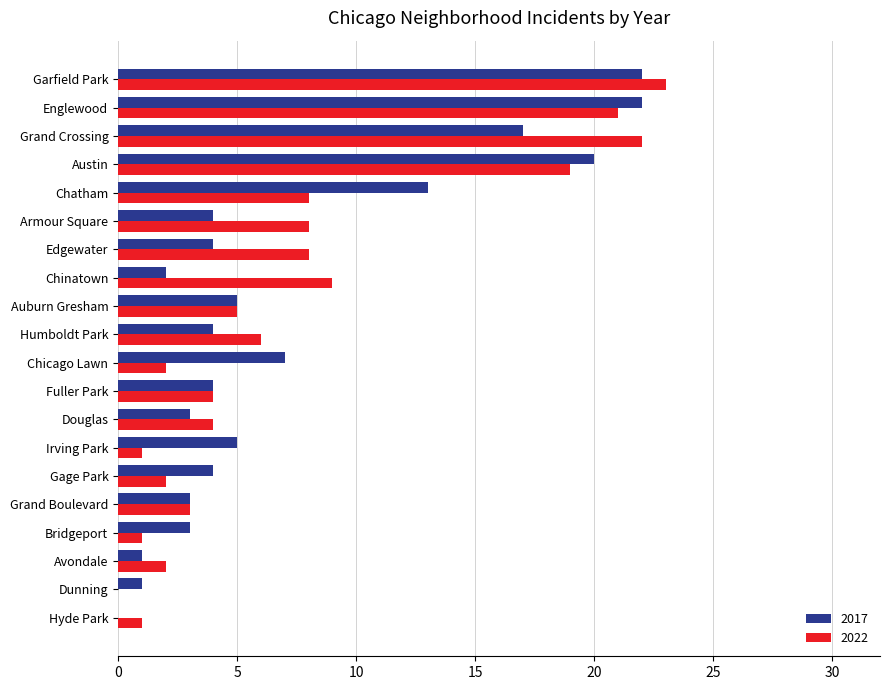

What is the average value of the 2022 series?

7